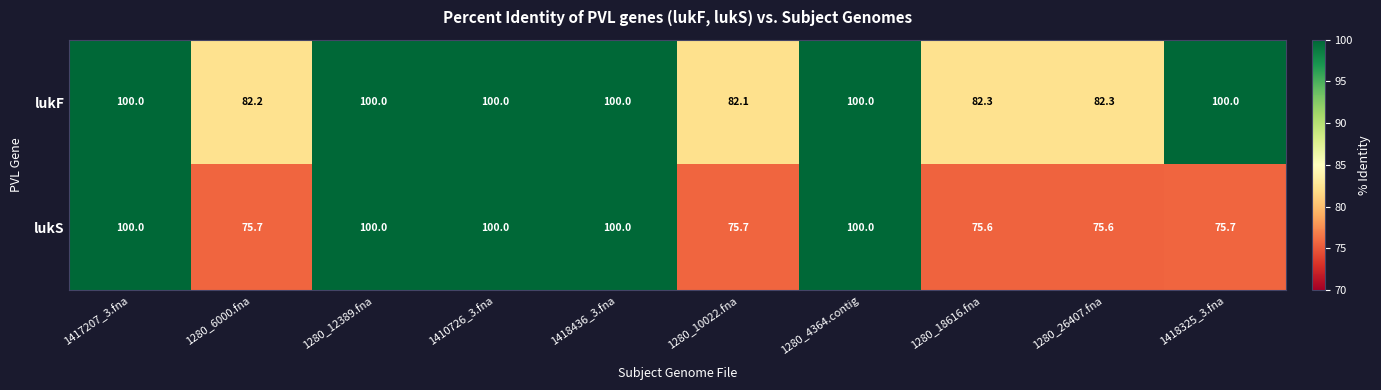

Between 1280_12389.fna and 1280_18616.fna, which series saw the biggest shift?

lukS